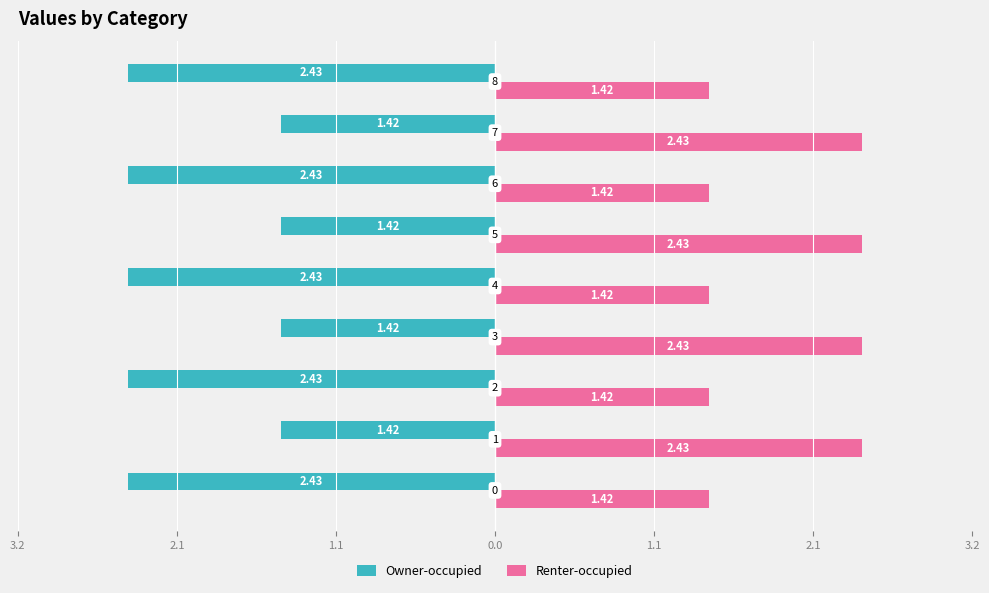

What are all the series names shown in the legend?

Owner-occupied, Renter-occupied